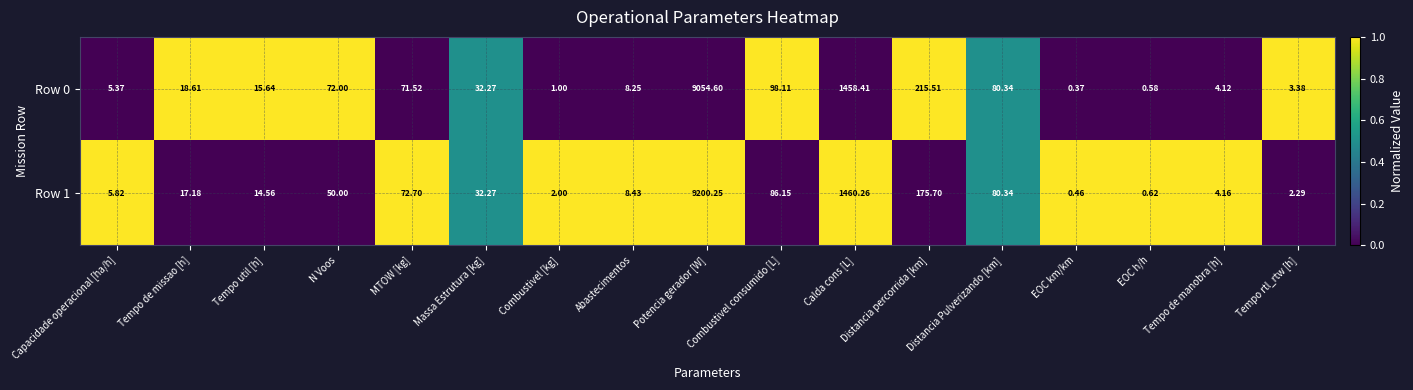

At which label does Row 1 reach its minimum?

EOC km/km